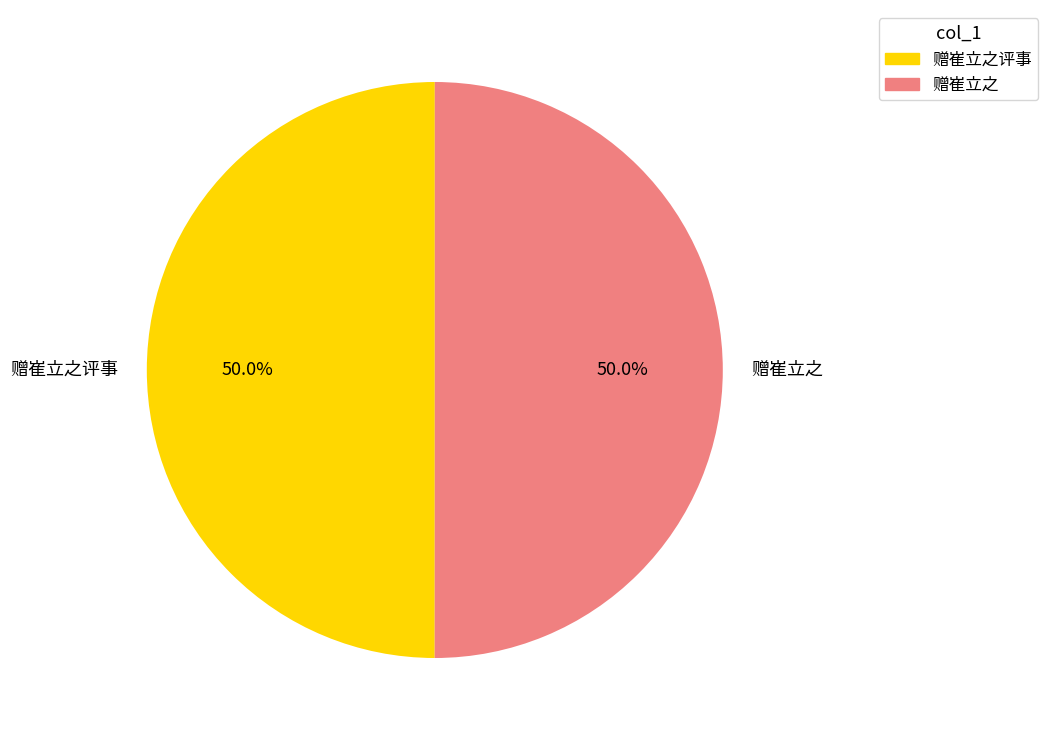

How much of the chart is everything except 赠崔立之评事?

50.0%